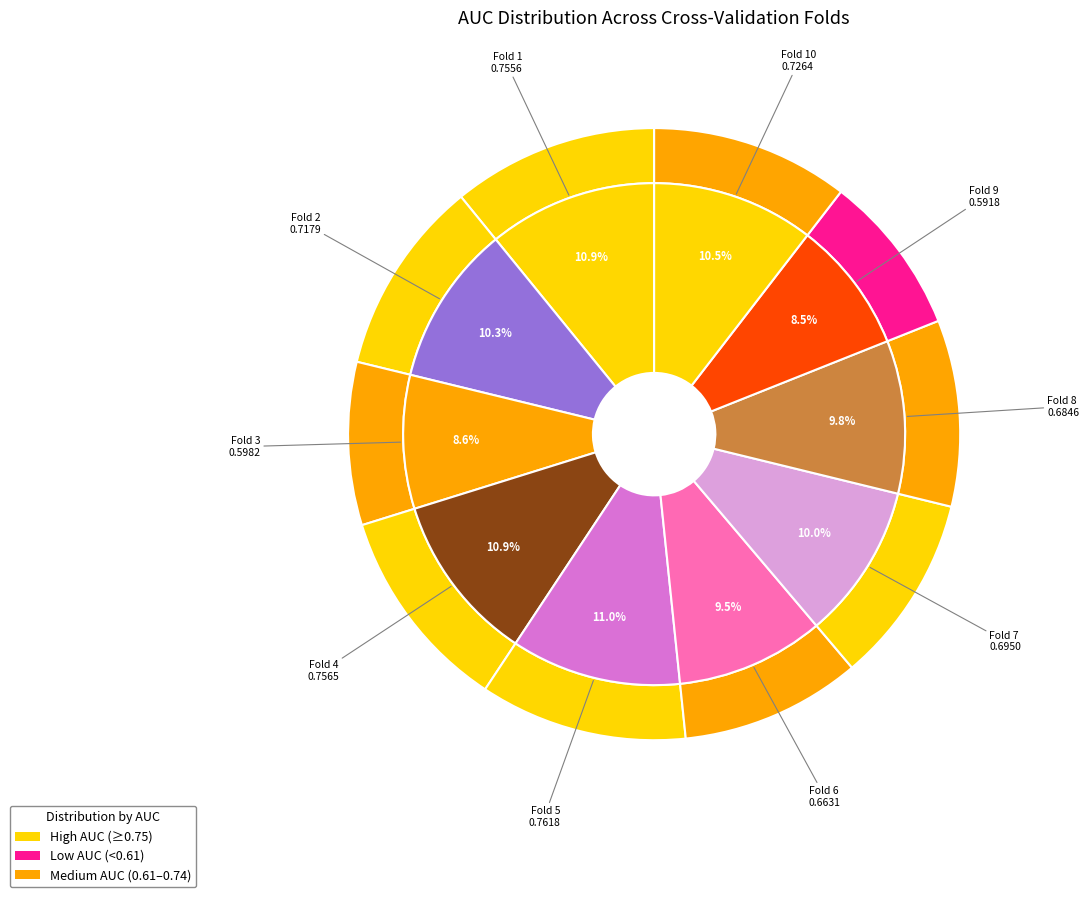

To the nearest percent, what is the difference between the largest and smallest slice percentages?

2%